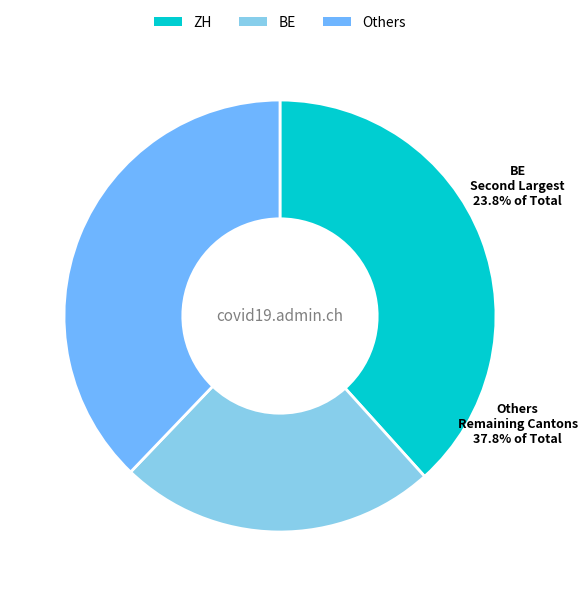

Is AG the majority of the pie?

No